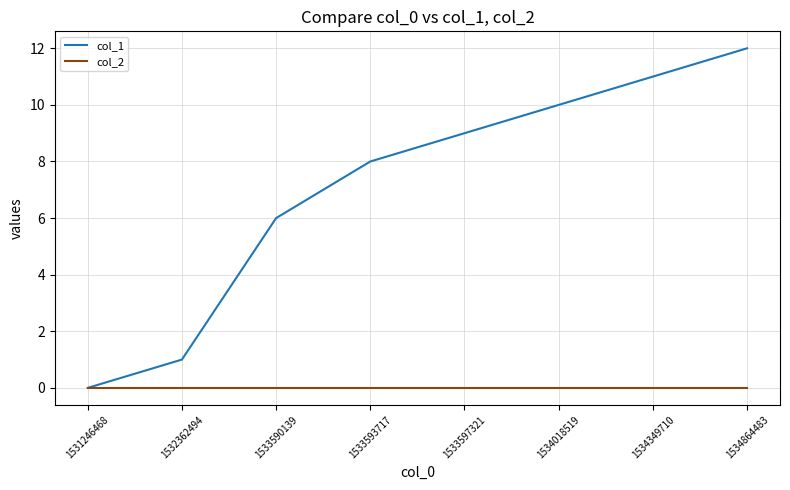

How many lines are shown in the chart?

2